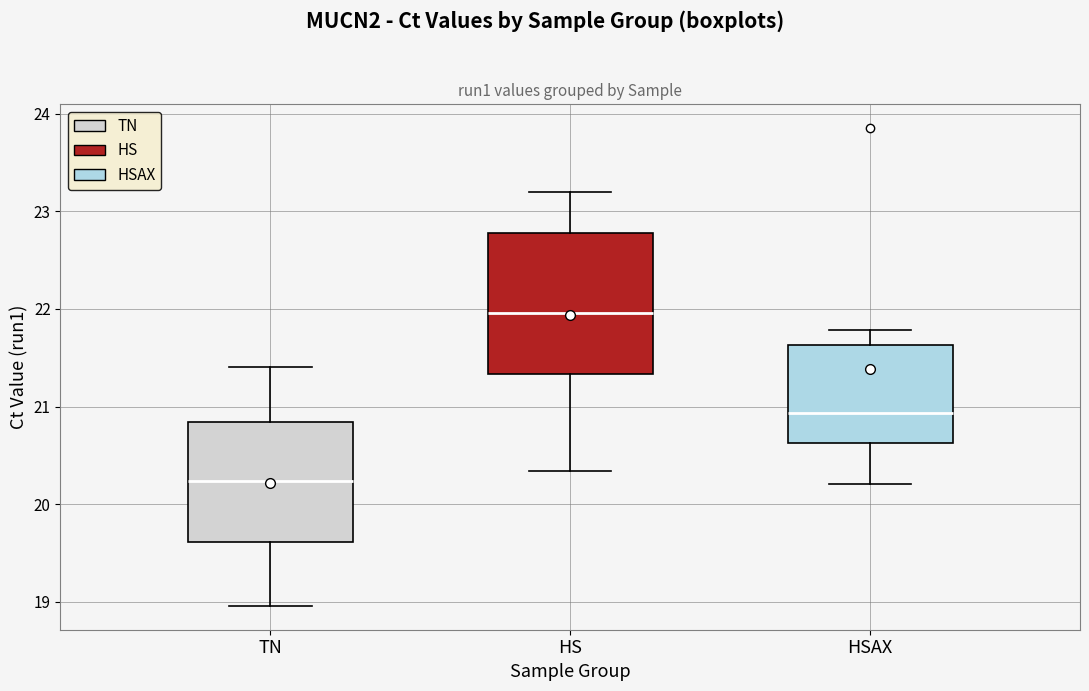

Reading left to right, transcribe this box plot: for each box, give where its median line is, the range the box spans, and where its two whiskers end, as read against the y-axis. The values are not printed on the chart, so give them approximately, as read against the axis.

TN: median 20.2, box 19.6 to 20.8, whiskers 19.0 to 21.4
HS: median 22.0, box 21.3 to 22.8, whiskers 20.3 to 23.2
HSAX: median 20.9, box 20.6 to 21.6, whiskers 20.2 to 21.8